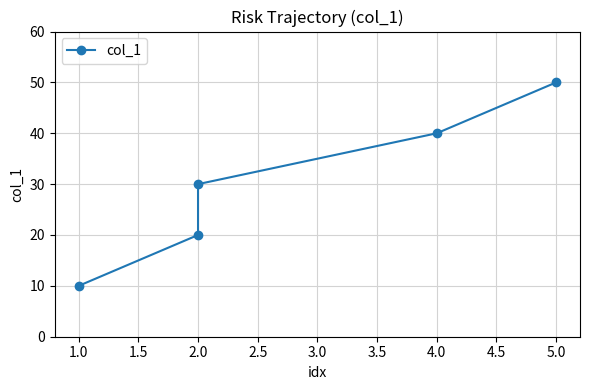

How many series are shown in this chart?

1